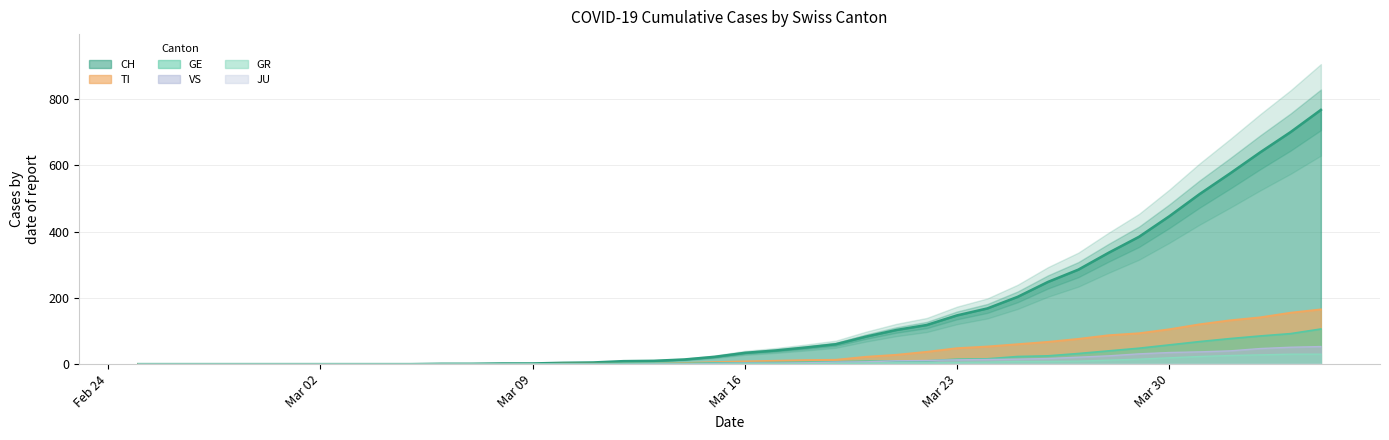

At how many categories does at least one series exceed 480?

5